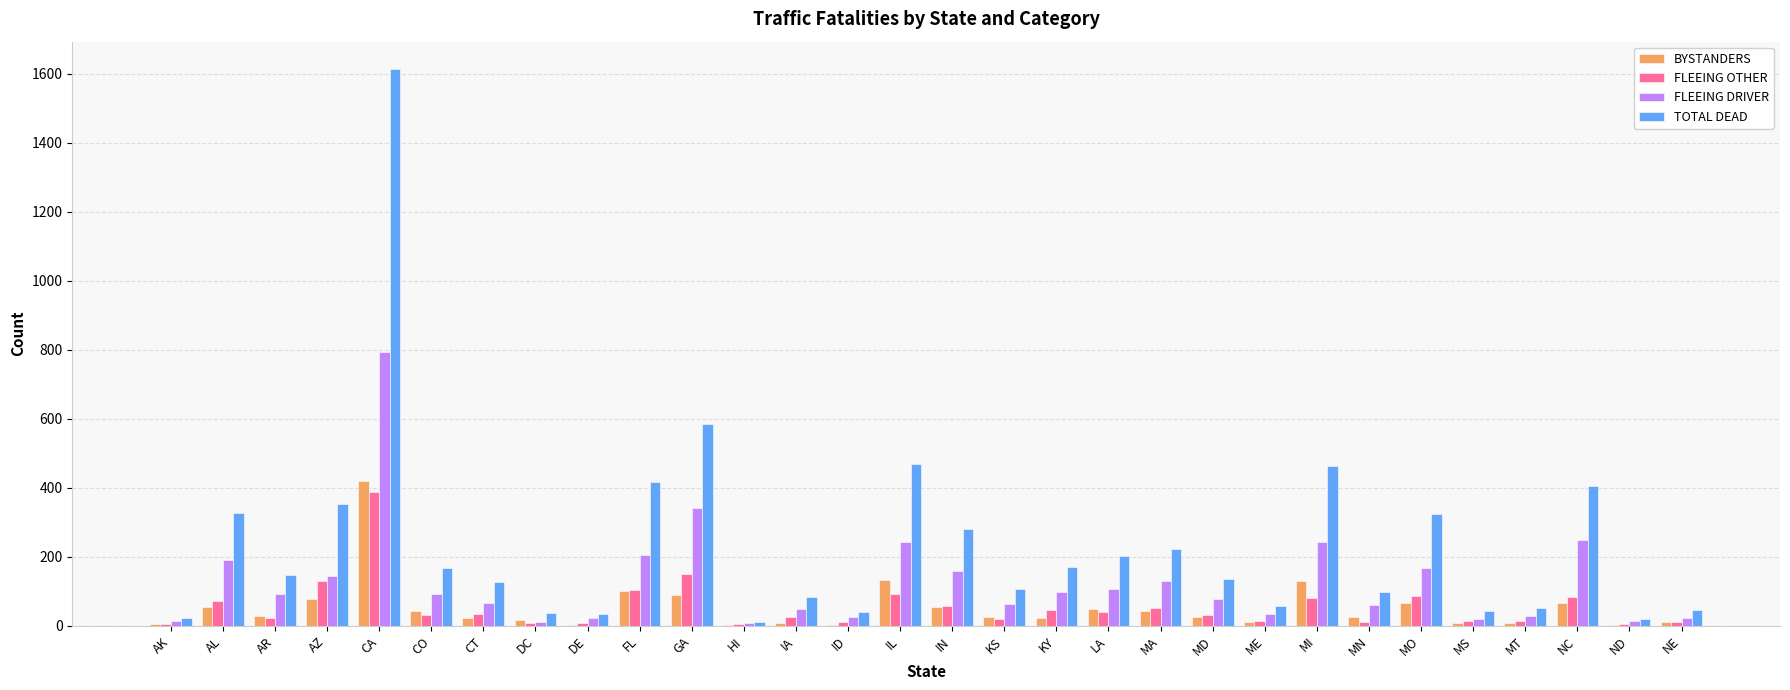

Which category has the highest value in the FLEEING OTHER series?

CA